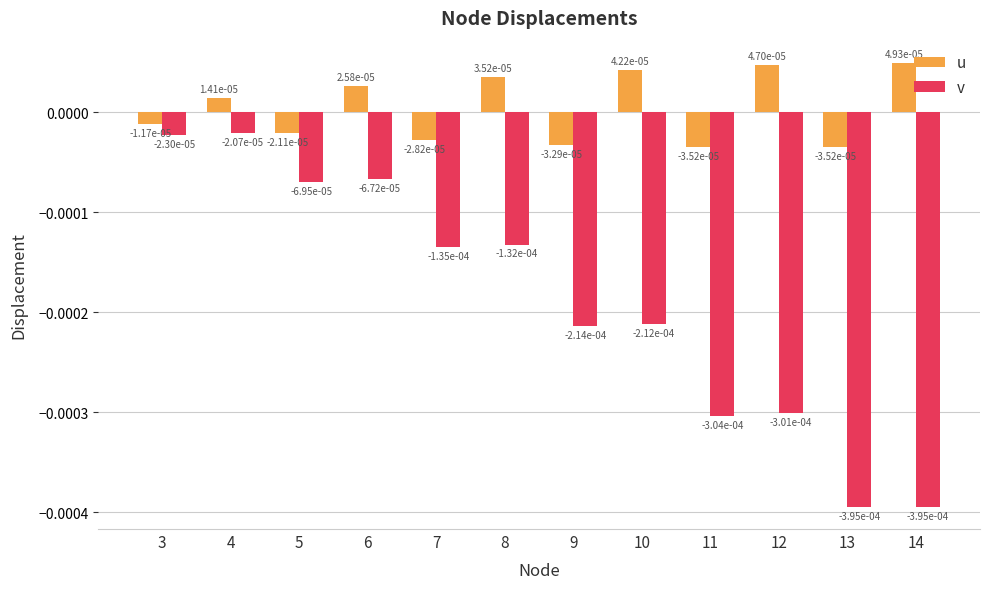

How many bars are there in total?

24